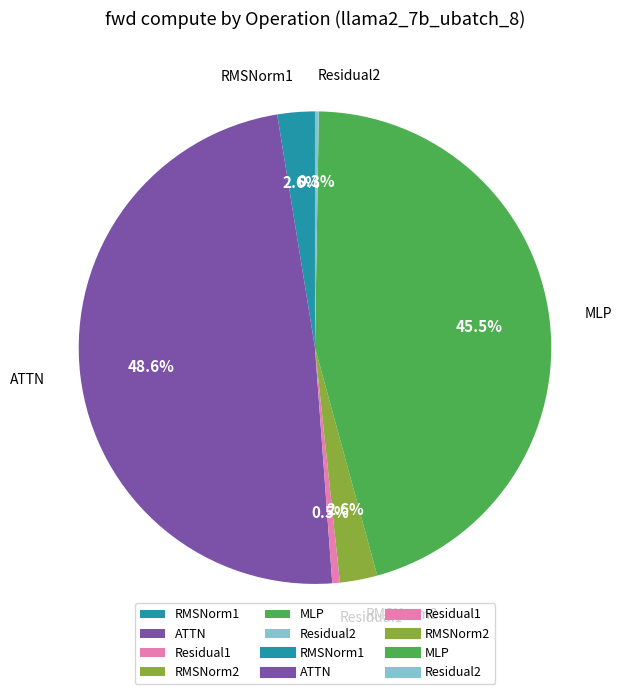

What is the total percentage of MLP and RMSNorm2?

48.1%